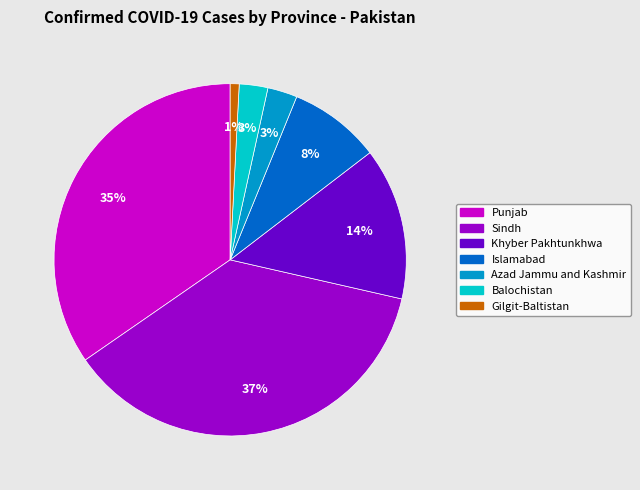

To the nearest percent, what percentage of the pie is Khyber Pakhtunkhwa?

14%